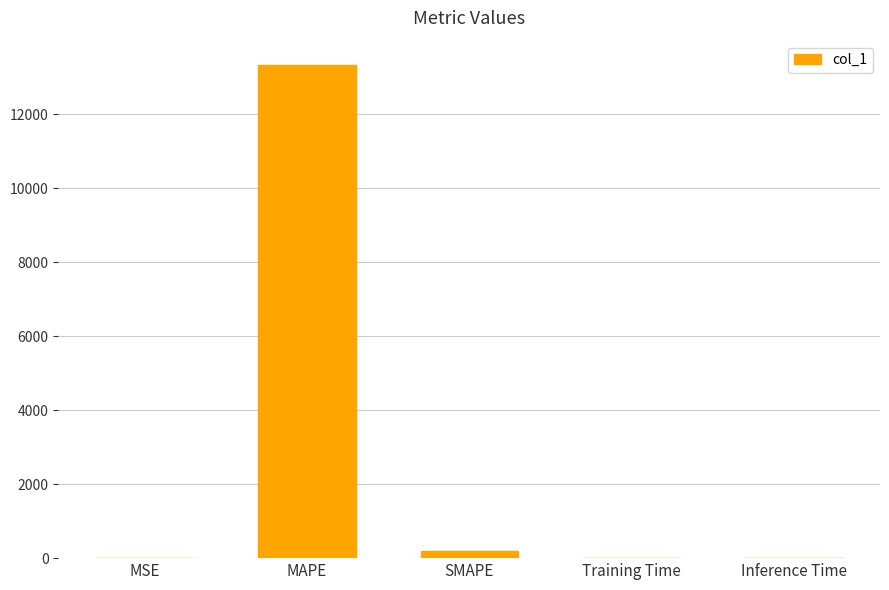

Is it true that the value at Training Time is 0.0?

True